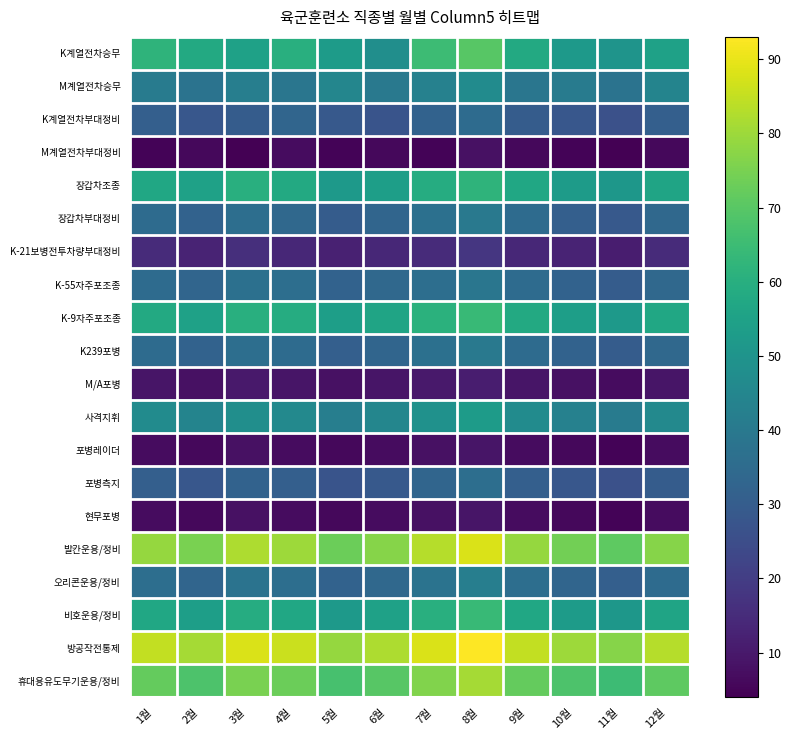

What is the greatest value displayed?

93